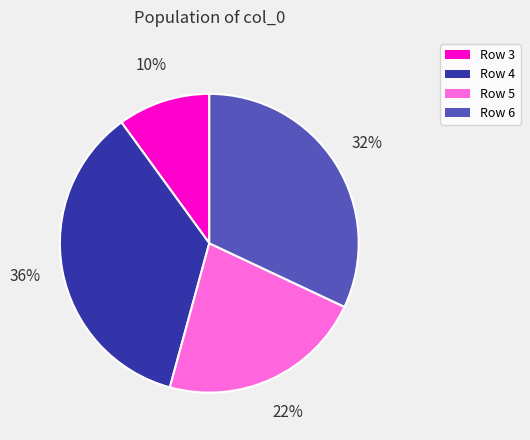

Does any single category account for the majority?

No